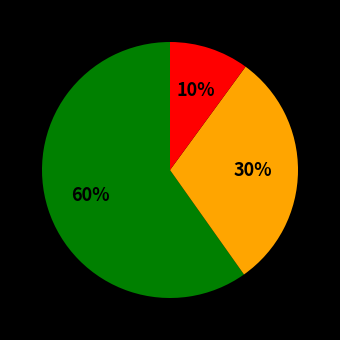

Is there a majority slice in this chart?

Yes